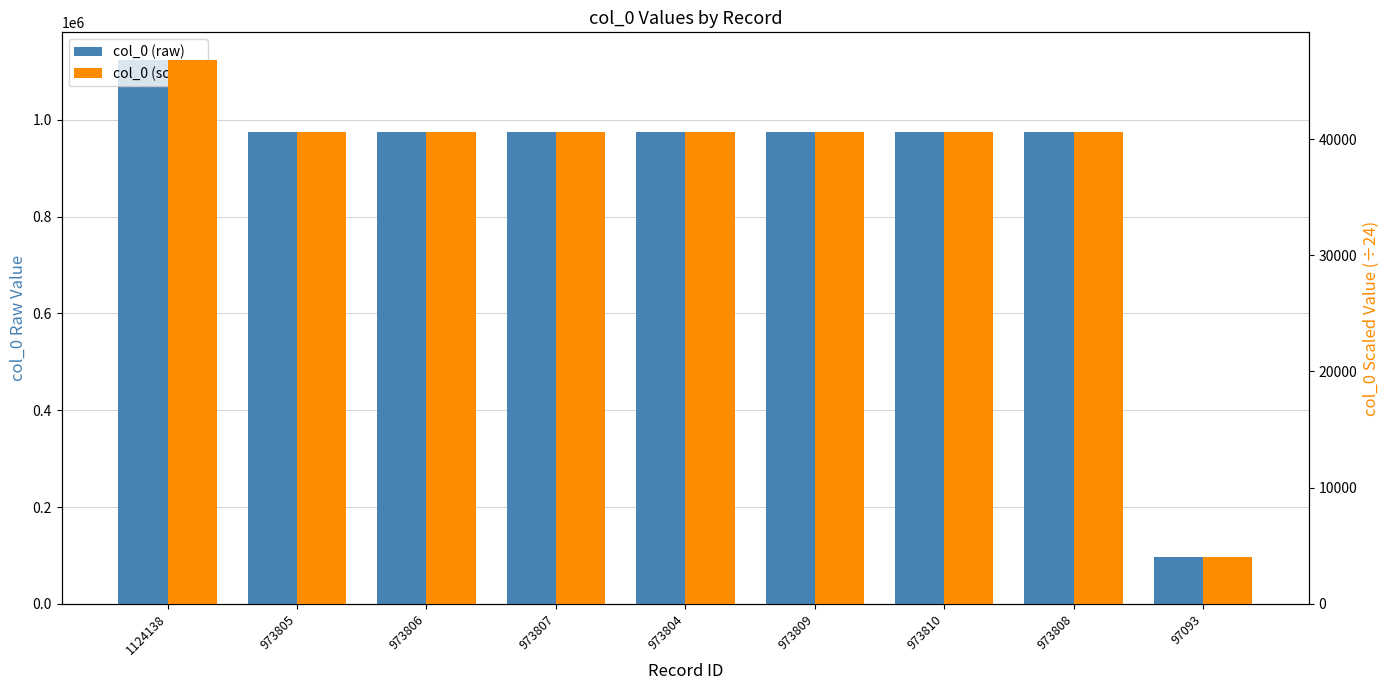

What position from the right is 973807?

6